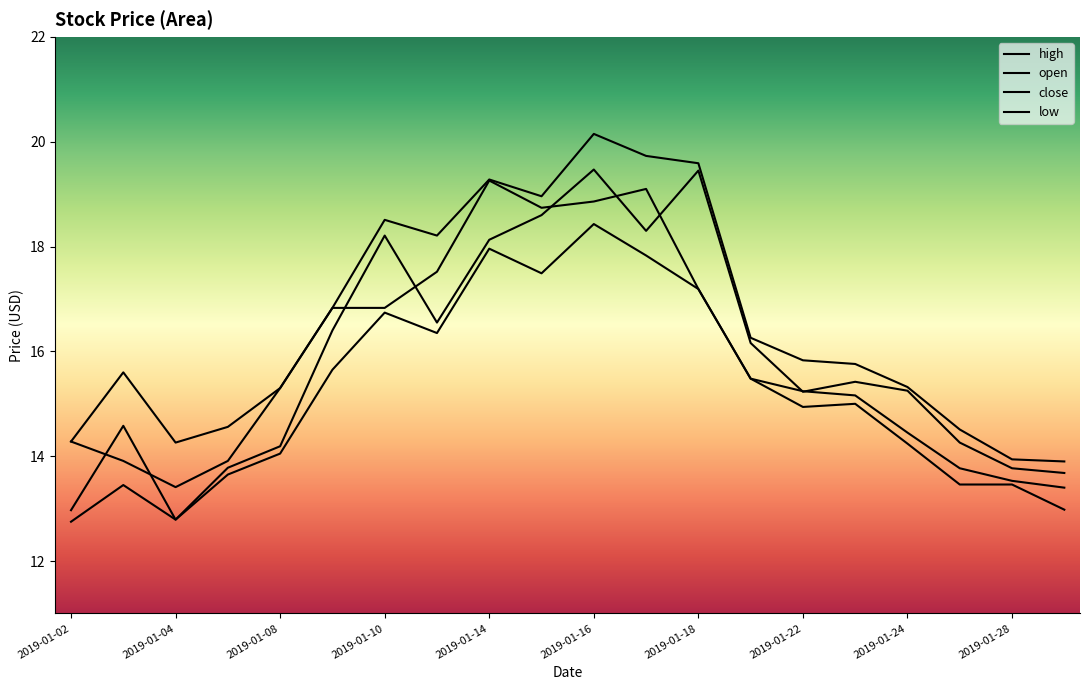

Reading left to right, extract all data points from this chart.

high: 14.3	15.6	14.3	14.6	15.3	16.8	18.5	18.2	19.3	19.0	20.1	19.7	19.6	16.3	15.8	15.8	15.3	14.5	13.9	13.9
open: 13.0	14.6	12.8	13.8	14.2	16.4	18.2	16.6	18.1	18.6	19.5	18.3	19.4	16.2	15.2	15.4	15.2	14.3	13.8	13.7
close: 14.3	13.9	13.4	13.9	15.3	16.8	16.8	17.5	19.3	18.7	18.9	19.1	17.2	15.5	15.2	15.2	14.4	13.8	13.5	13.4
low: 12.8	13.4	12.8	13.7	14.1	15.7	16.7	16.4	18.0	17.5	18.4	17.8	17.2	15.5	14.9	15.0	14.2	13.5	13.5	13.0